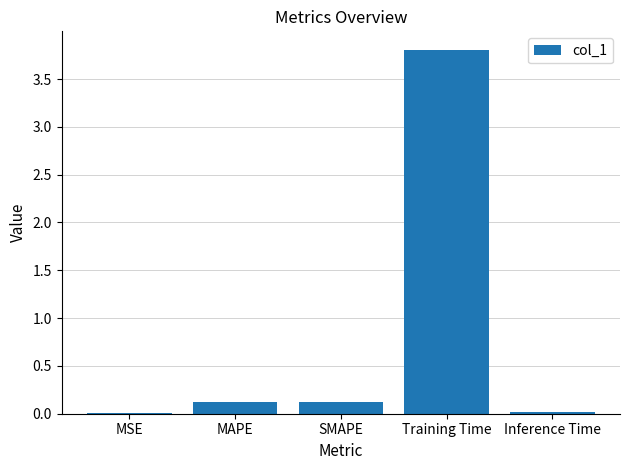

Read the value at Training Time.

3.8